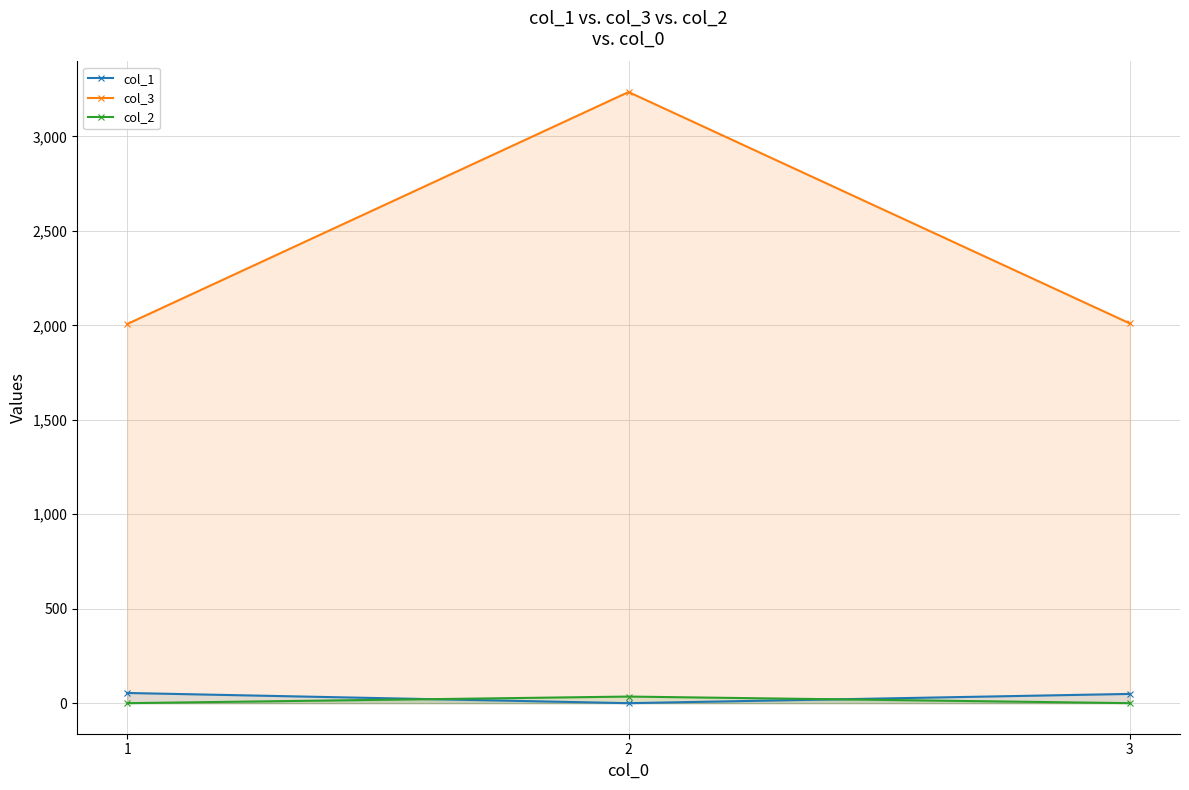

Count the number of categories in the chart.

3